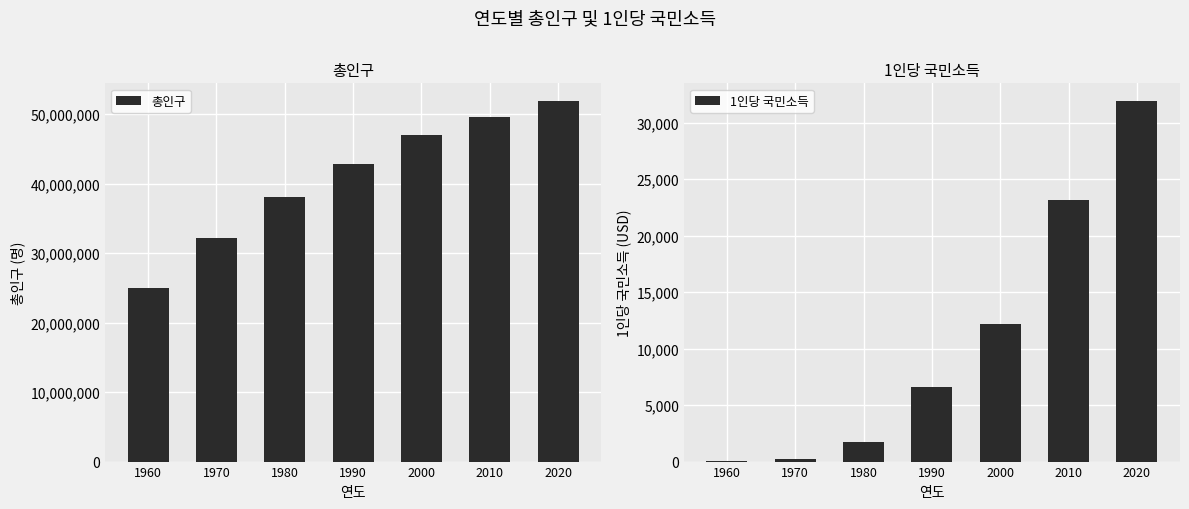

The value of 총인구 at 1970 is 16999298. True or false?

False